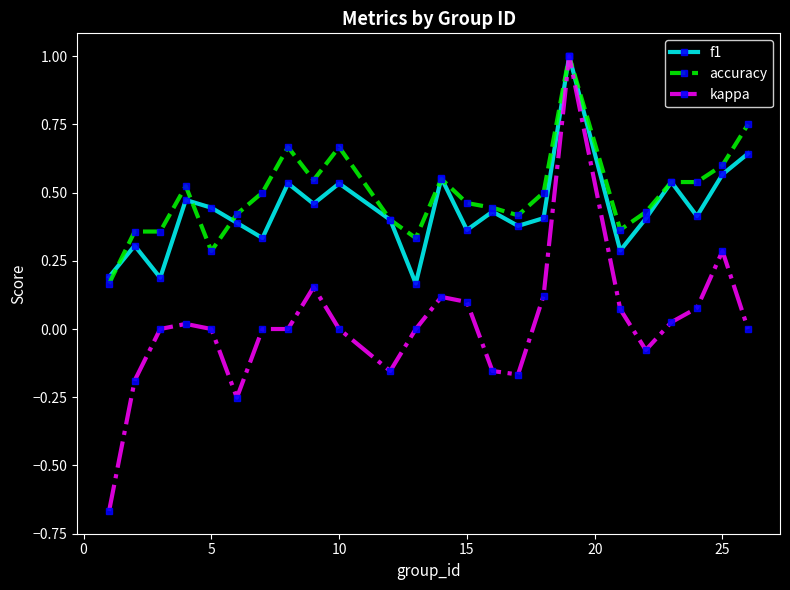

What is the highest value of the f1 series?

1.0